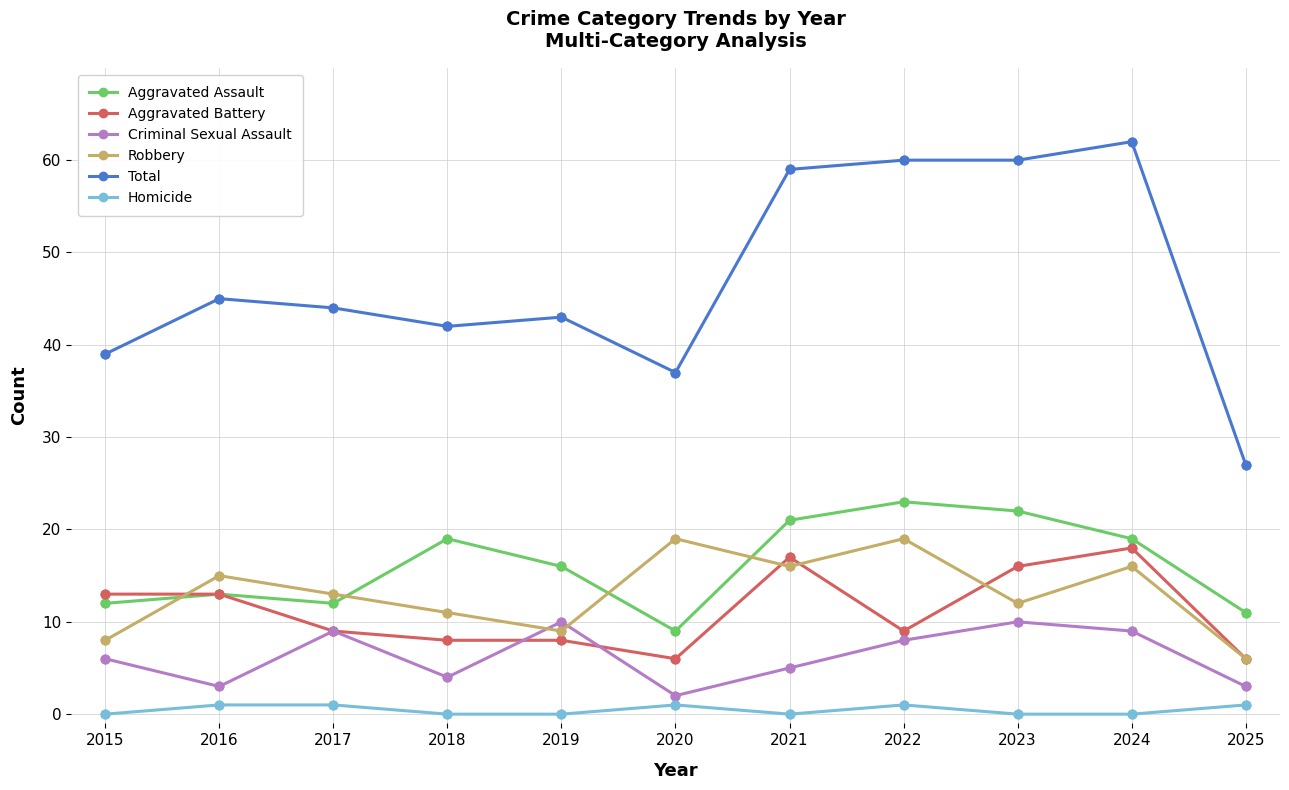

At which category is the sum across all series the highest?

2024